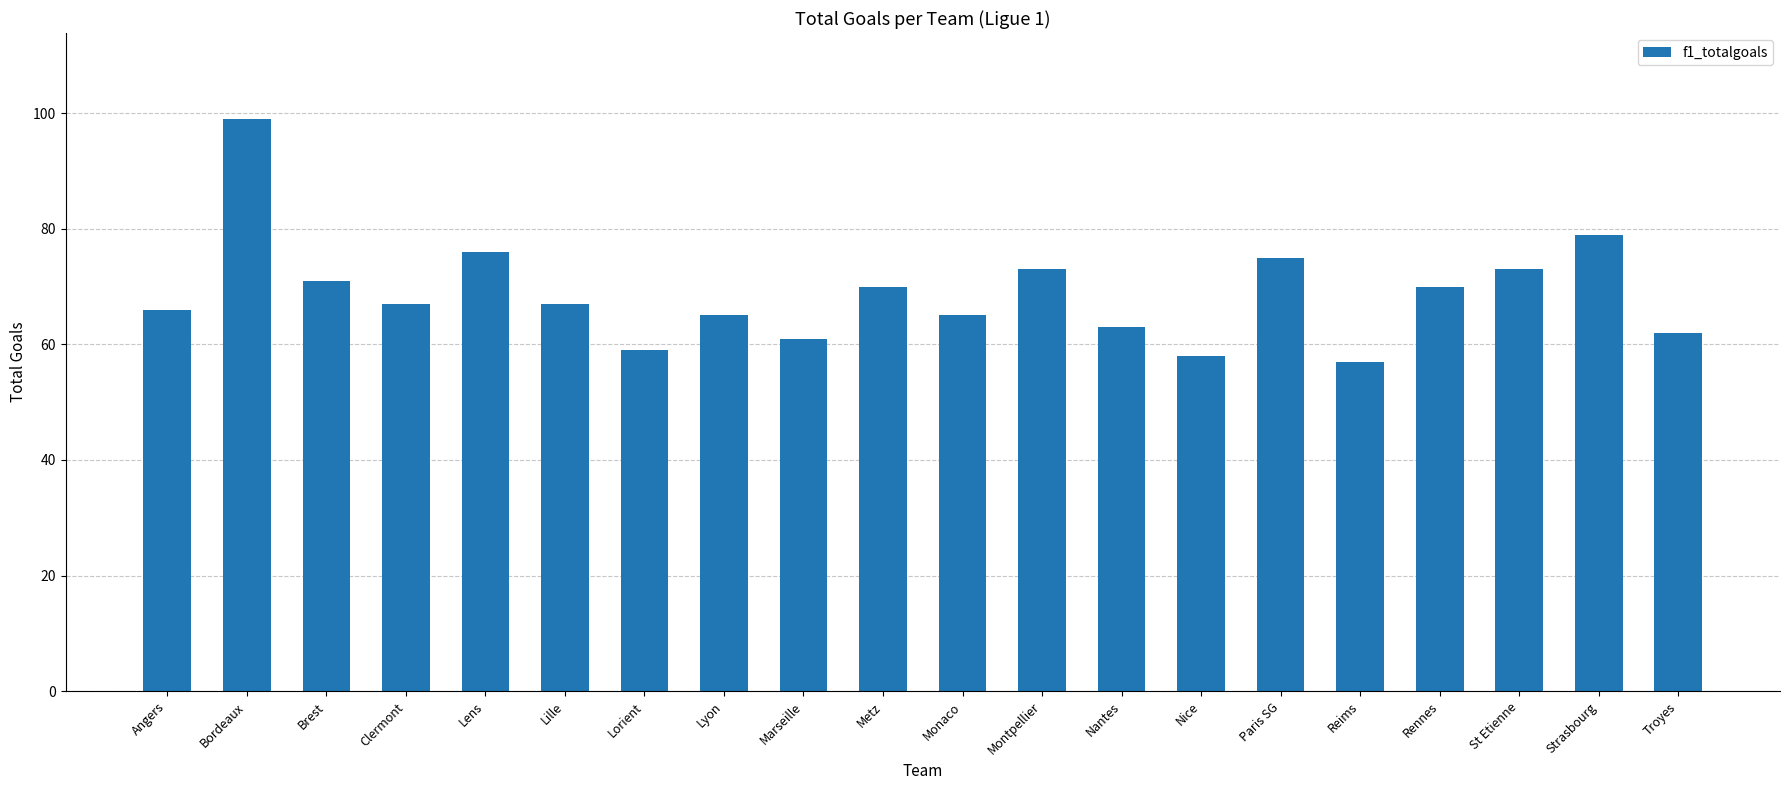

What is the value of the 7th bar from the left?

59